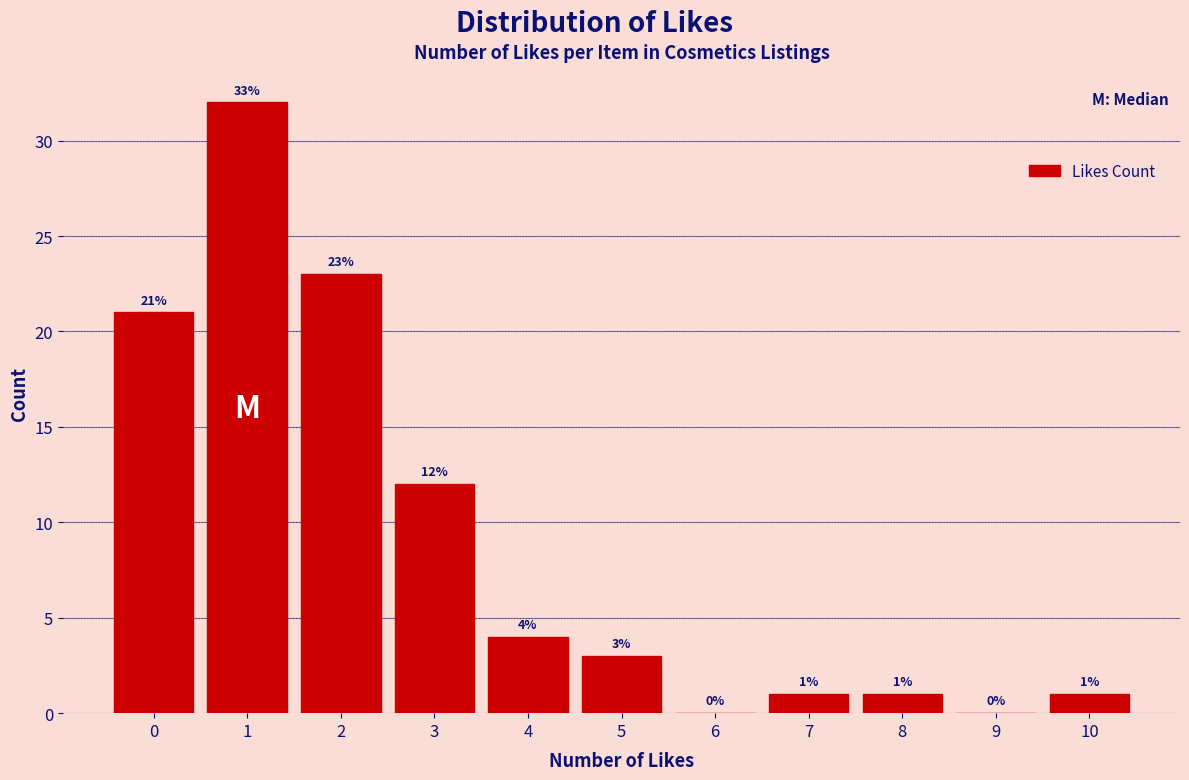

Reading left to right, list all the values displayed in this chart.

0=21	1=32	2=23	3=12	4=4	5=3	6=0	7=1	8=1	9=0	10=1